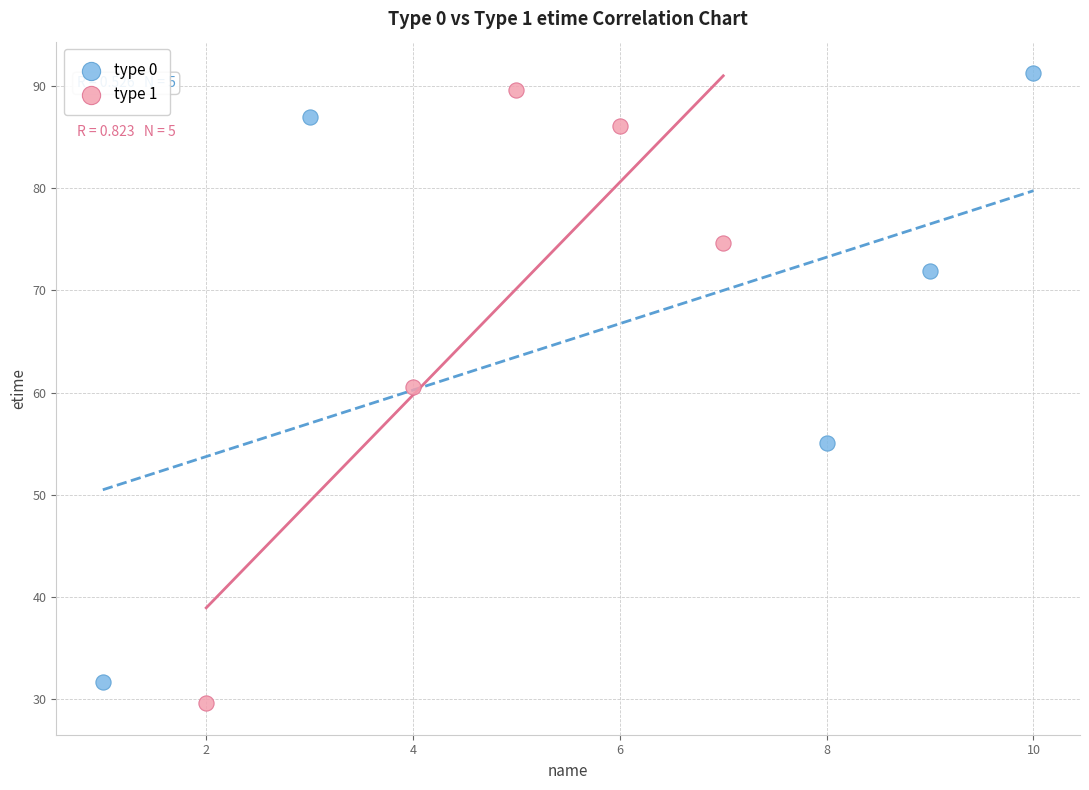

Which series reaches the maximum Y coordinate?

type 0